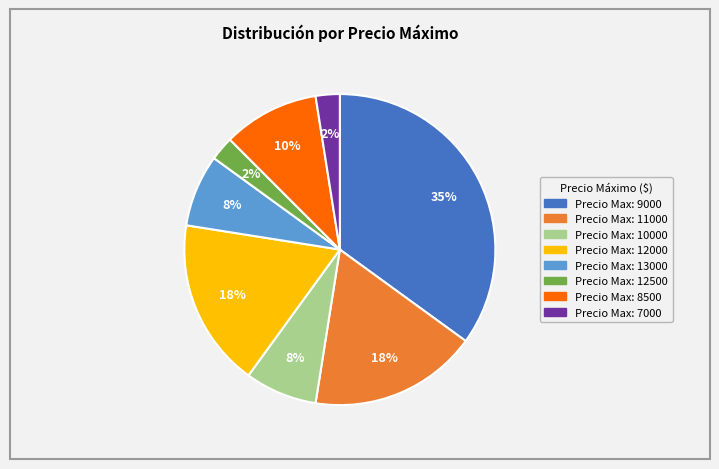

Is there any slice that represents more than half of the pie?

No